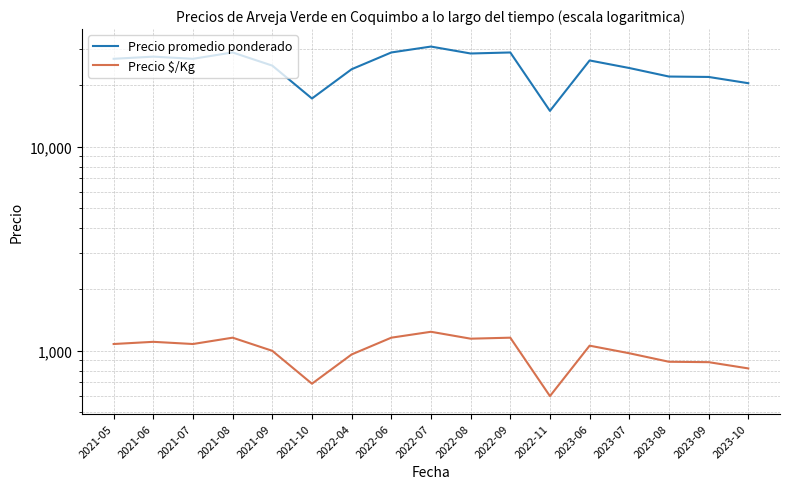

Reading right to left, what are all the values shown in this chart?

Precio promedio ponderado: 2023-10=20500	2023-09=22000	2023-08=22100	2023-07=24333	2023-06=26500	2022-11=15000	2022-09=29000	2022-08=28667	2022-07=31000	2022-06=29000	2022-04=24000	2021-10=17250	2021-09=25000	2021-08=29000	2021-07=27000	2021-06=27667	2021-05=27000
Precio $/Kg: 2023-10=820	2023-09=880	2023-08=884	2023-07=973	2023-06=1060	2022-11=600	2022-09=1160	2022-08=1147	2022-07=1240	2022-06=1160	2022-04=960	2021-10=690	2021-09=1000	2021-08=1160	2021-07=1080	2021-06=1107	2021-05=1080